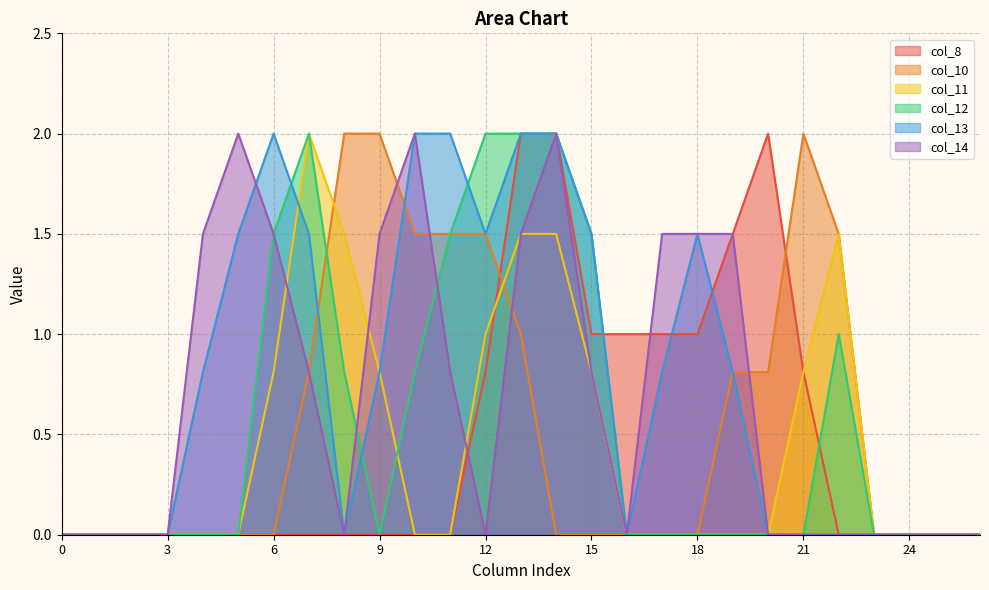

List the series in order of their peak value, lowest first.

col_8, col_10, col_11, col_12, col_13, col_14